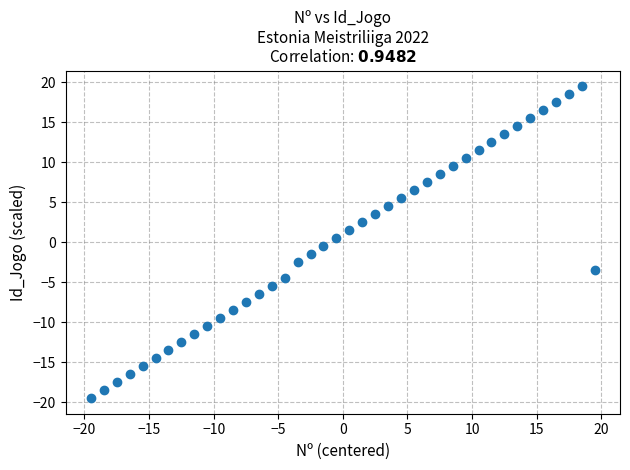

What is the range of Y values (max minus min)?

39.0